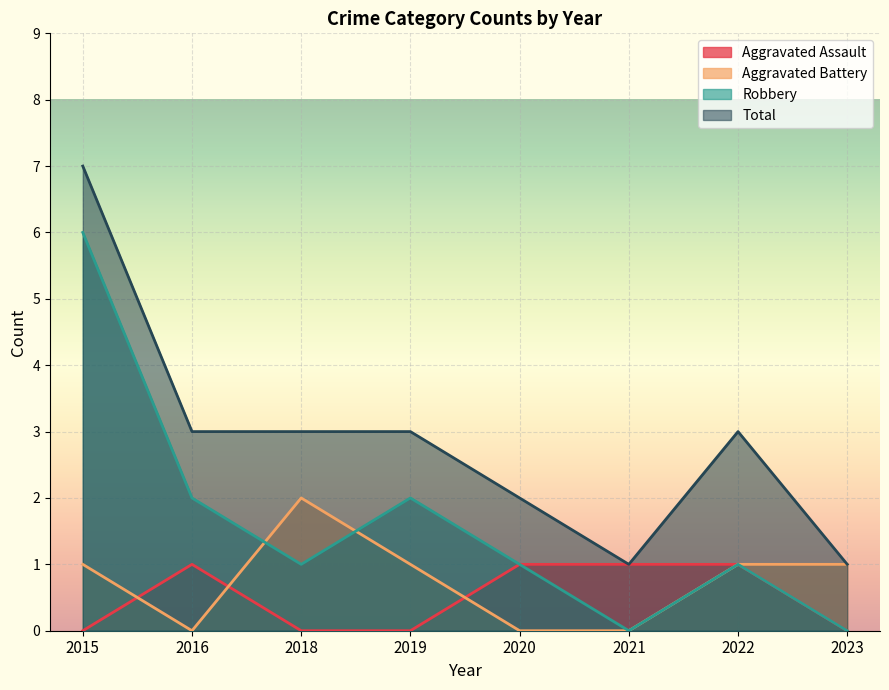

True or false: Aggravated Assault has more than 1 interior local peaks.

False